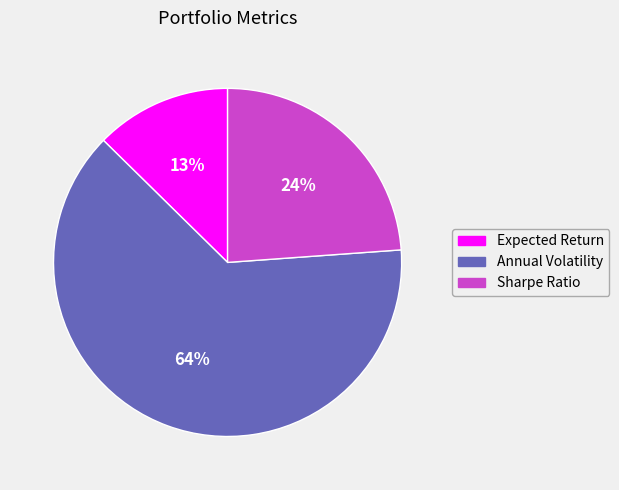

To the nearest percent, what portion does Expected Return represent?

13%